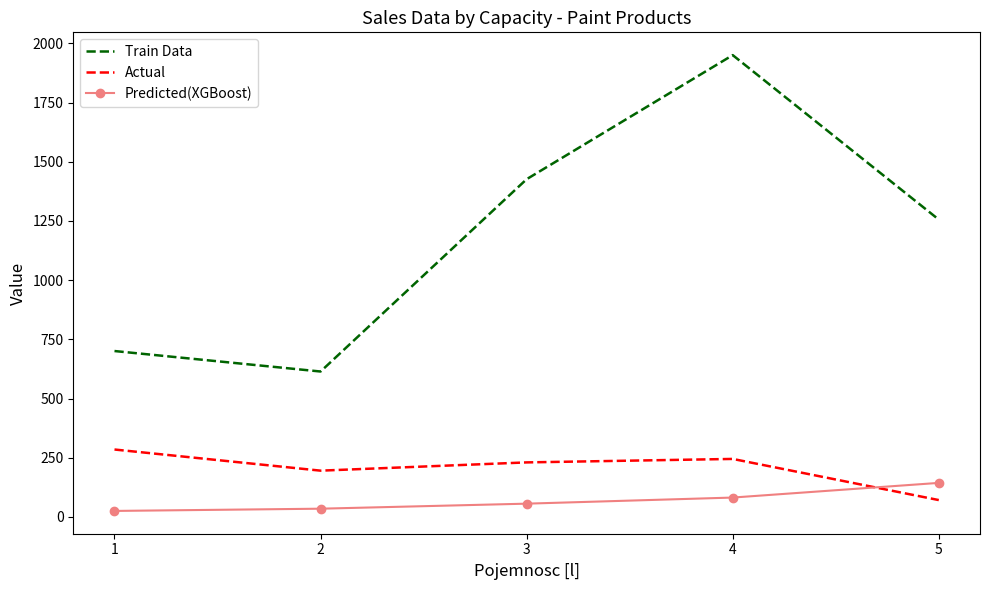

Rank the series by their maximum value, from highest to lowest.

Train Data, Actual, Predicted(XGBoost)